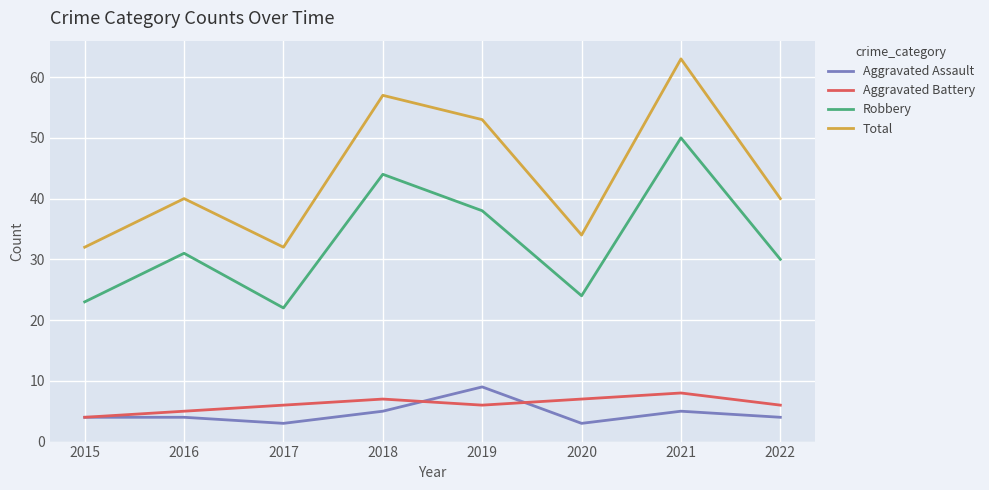

What is the difference between the highest and lowest values at 2022?

36